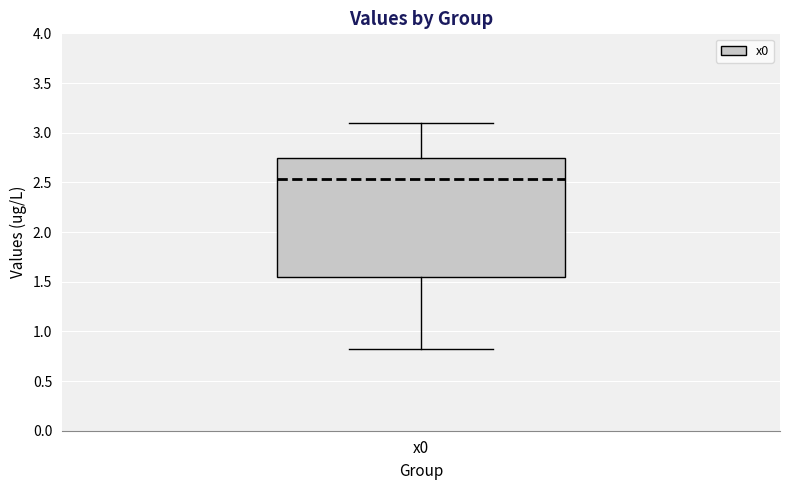

Read this box plot against the y-axis: the position of the median line, the range covered by the box, and the ends of both whiskers. The values are not printed on the chart, so give them approximately, as read against the axis.

median 2.55, box 1.55 to 2.75, whiskers 0.80 to 3.10